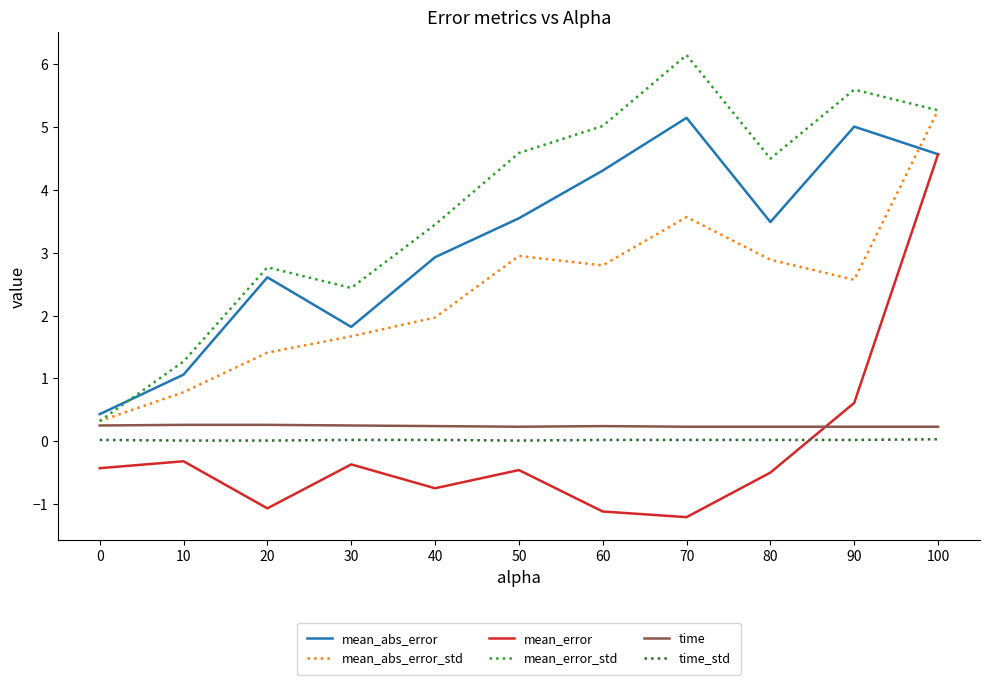

How many values in the mean_error_std series exceed 4?

6